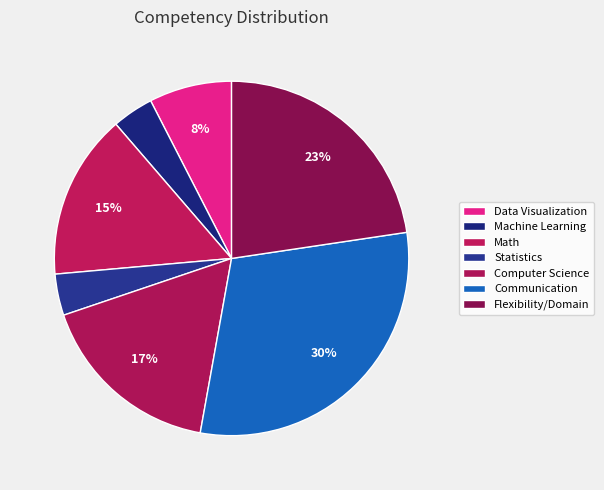

Is it true that Data Visualization is 8% of the pie?

True